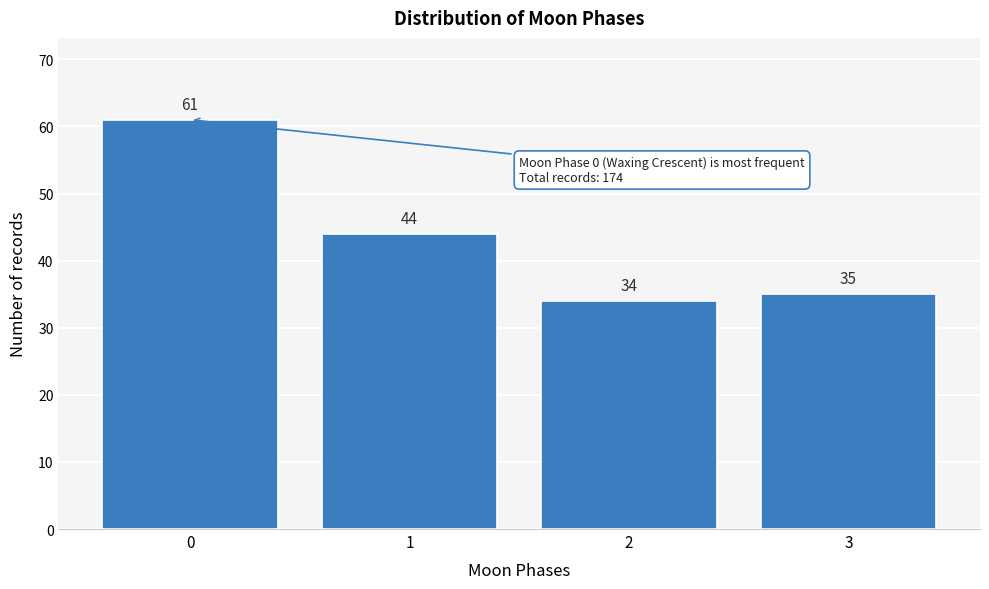

Reading left to right, transcribe all the data shown in this chart.

61	44	34	35